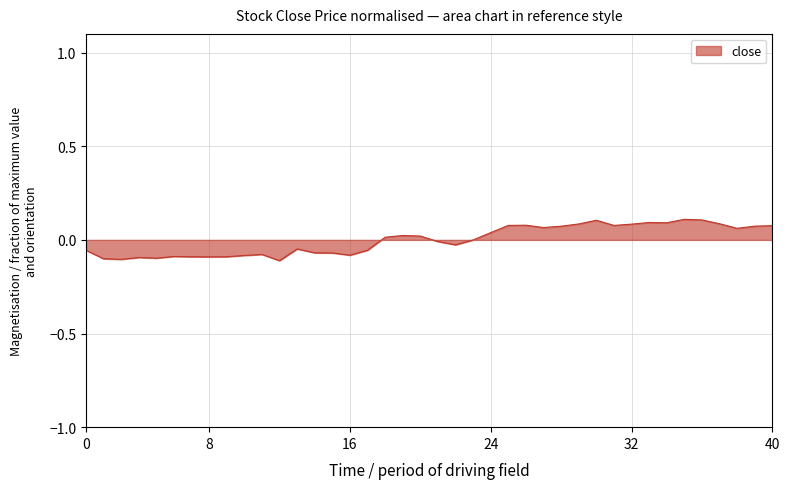

How many lines are shown in the chart?

1